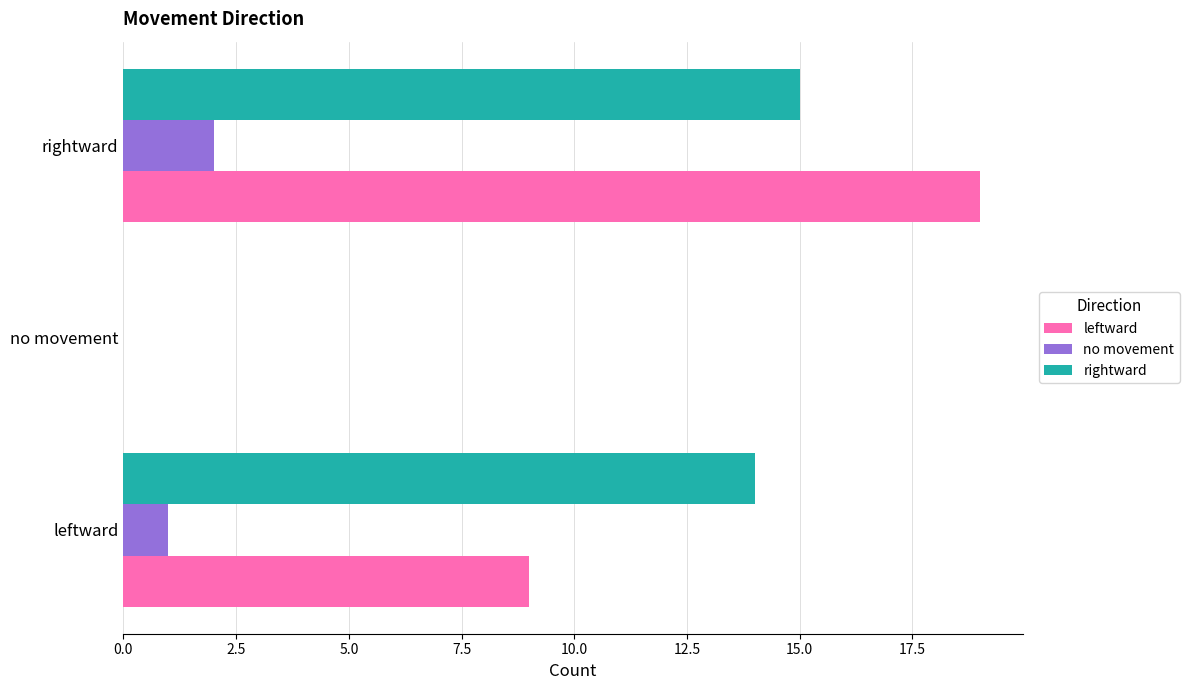

True or false: rightward has a value of 14 at leftward.

True